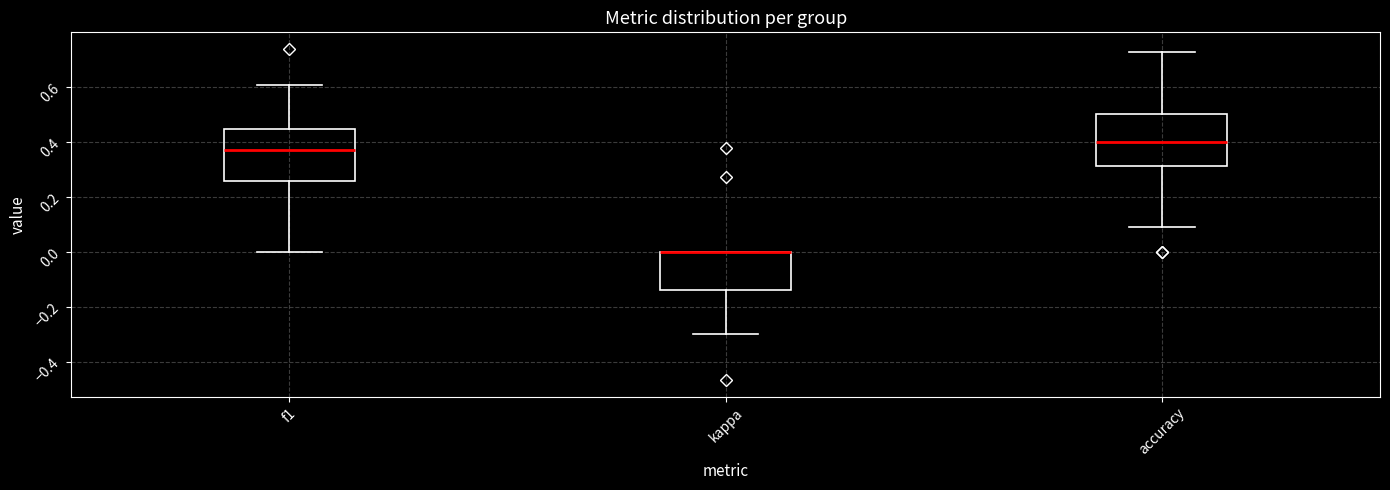

Reading left to right, transcribe this box plot: for each box, give where its median line is, the range the box spans, and where its two whiskers end, as read against the y-axis. The values are not printed on the chart, so give them approximately, as read against the axis.

f1: median 0.36, box 0.26 to 0.44, whiskers 0.00 to 0.60
kappa: median 0.00 (drawn on the box's upper edge), box -0.14 to 0.00, whiskers -0.30 to 0.00
accuracy: median 0.40, box 0.32 to 0.50, whiskers 0.10 to 0.72